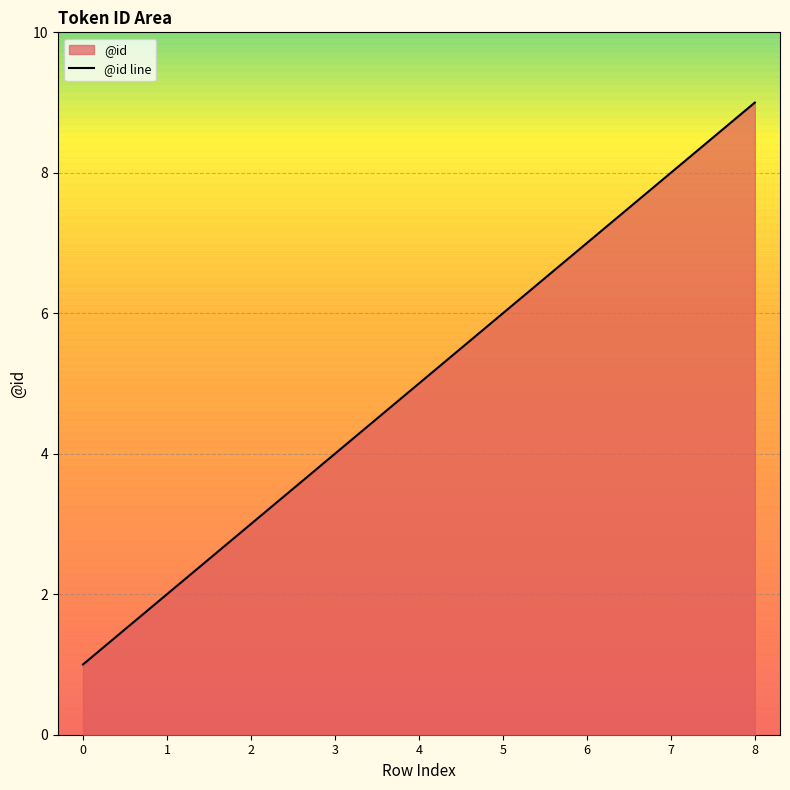

At which category does the chart reach its peak across all series?

8